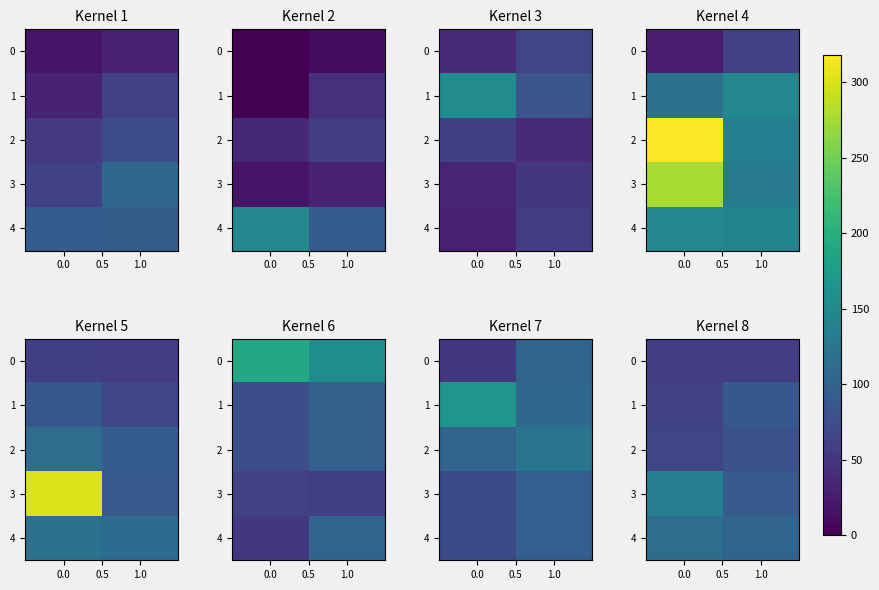

How many data points in 1 are less than 88?

1